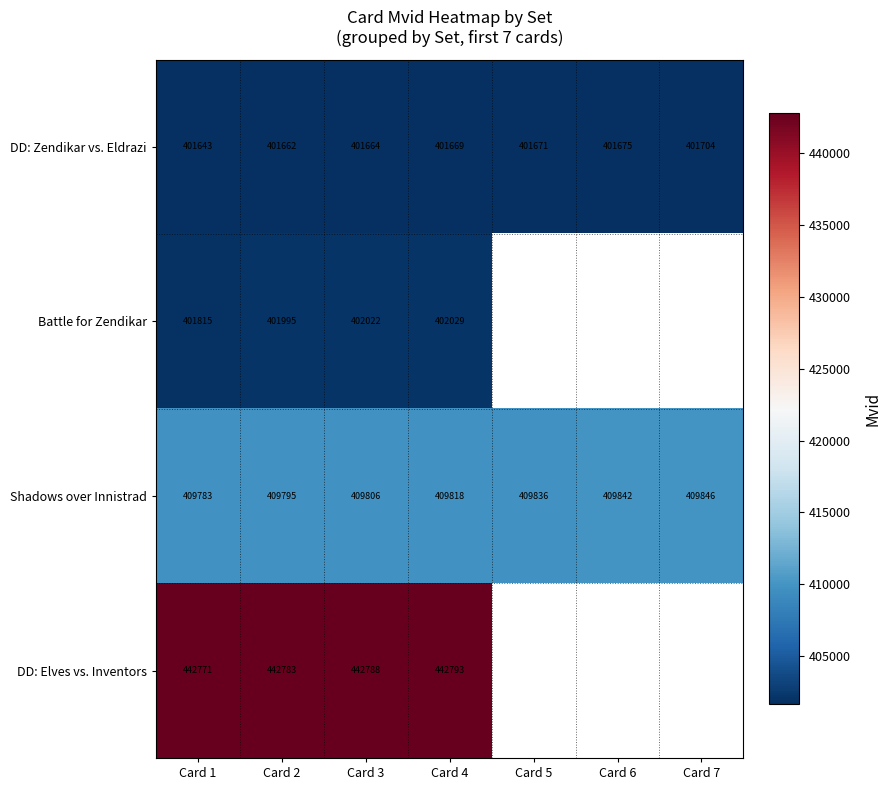

At which category does the chart reach its minimum across all series?

Card 1